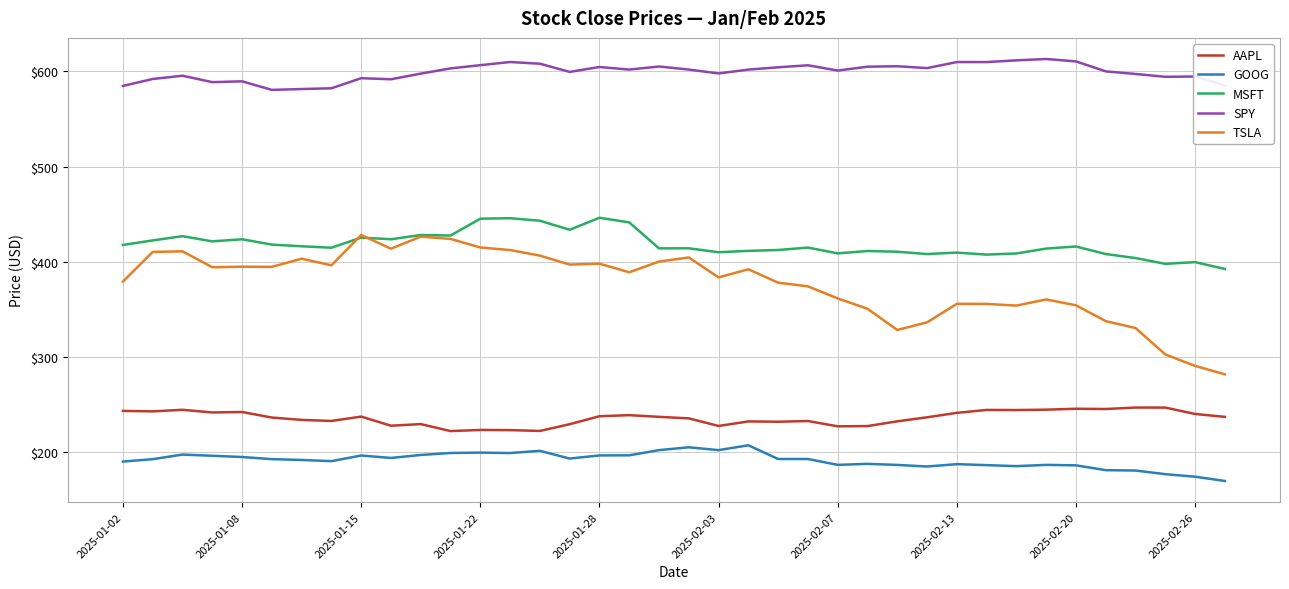

List the series in order of their peak value, highest first.

SPY, MSFT, TSLA, AAPL, GOOG